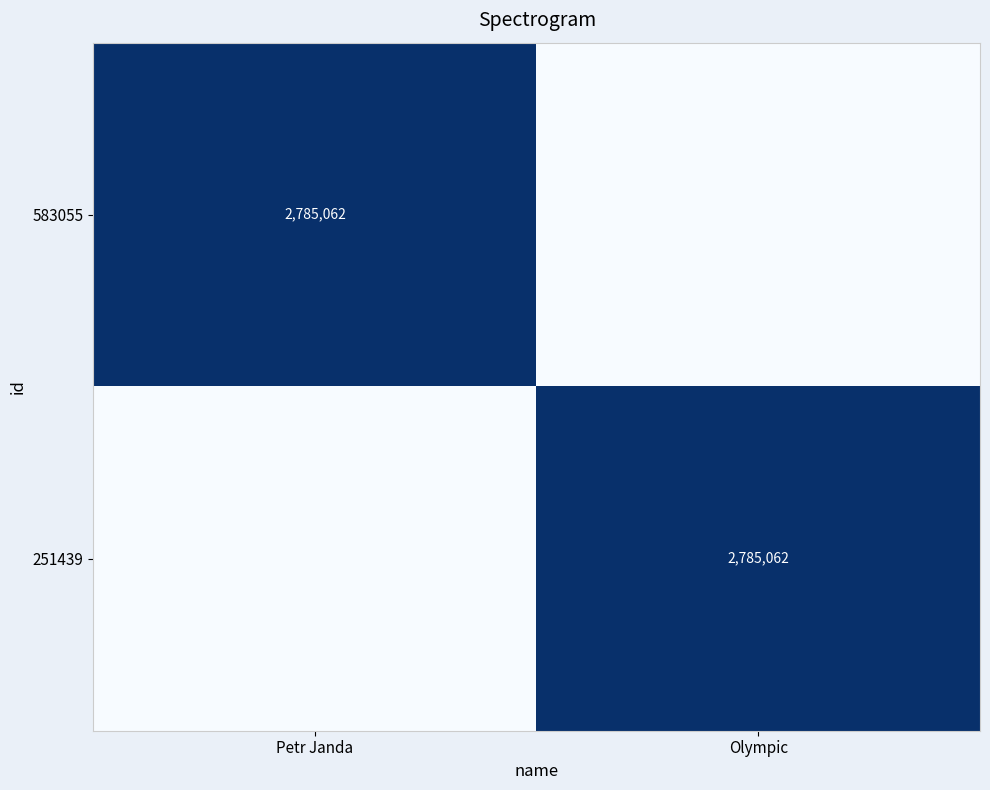

Is it true that 583055 equals 1840195 at Petr Janda?

False